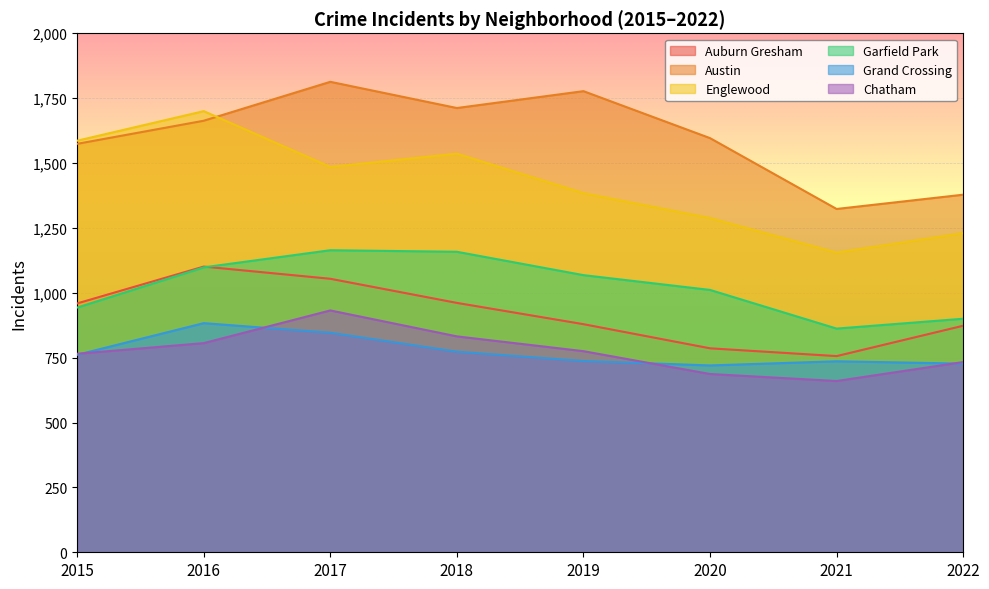

Between 2017 and 2020, which is larger?

2017